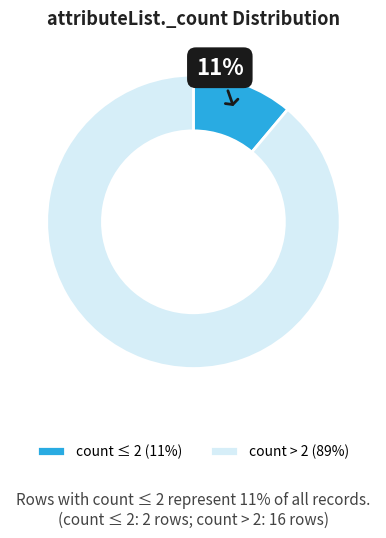

Which has a higher value, count ≤ 2 (11%) or count > 2 (89%)?

count > 2 (89%)